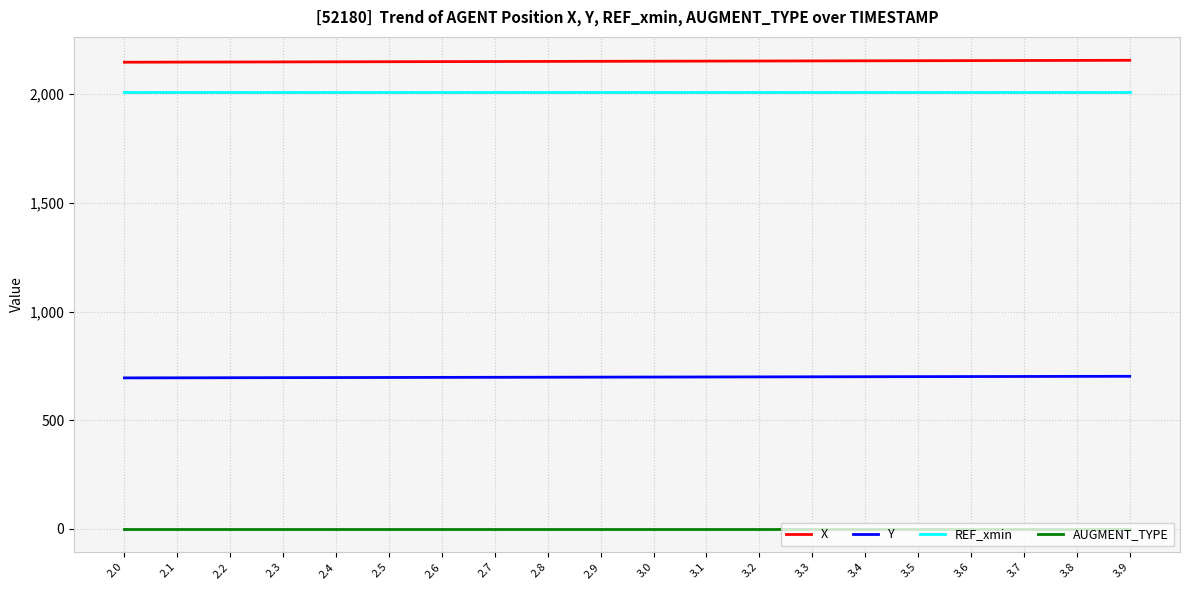

Rank the series at 2.9 from lowest to highest value.

AUGMENT_TYPE, Y, REF_xmin, X